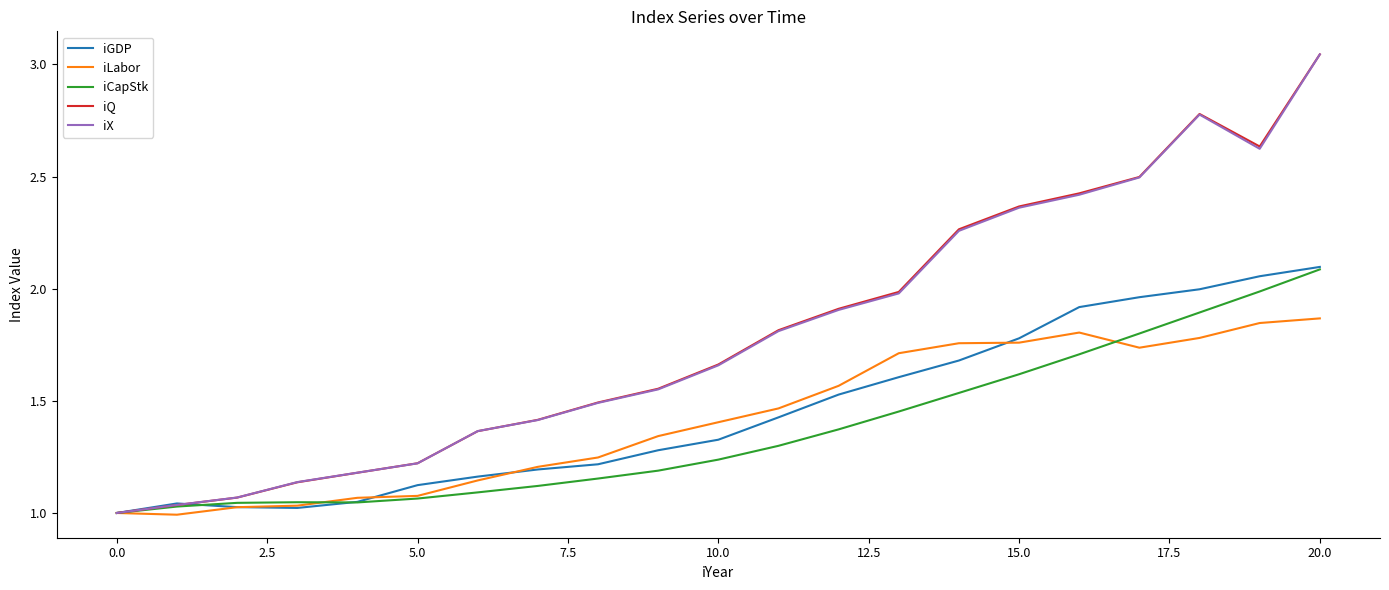

Which series has the widest spread of values?

iQ